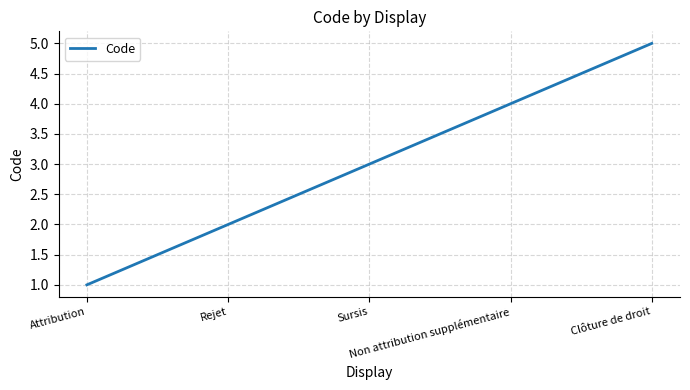

What is the sum of all values?

15